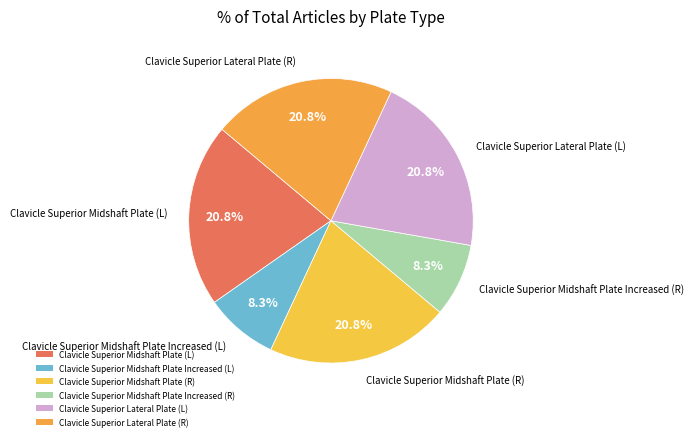

How many segments does this pie chart have?

6